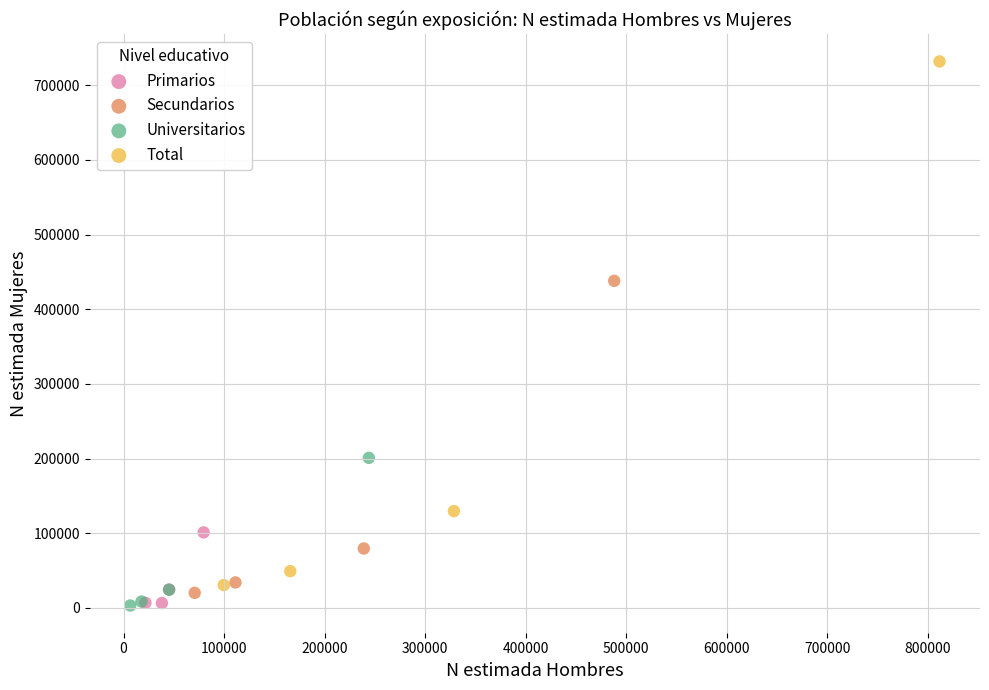

Which series has the widest spread of Y values?

Total